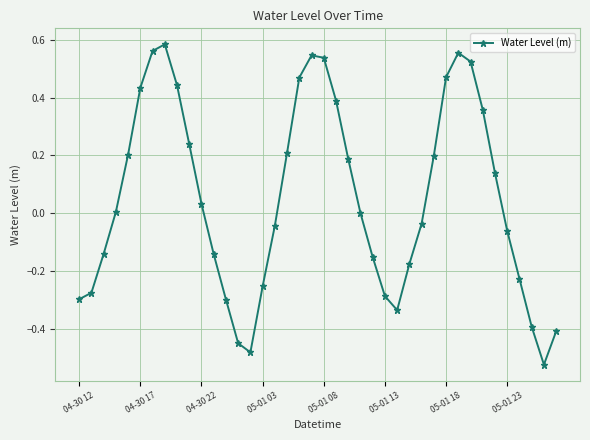

How many points are higher than both their immediate neighbors (excluding endpoints)?

3